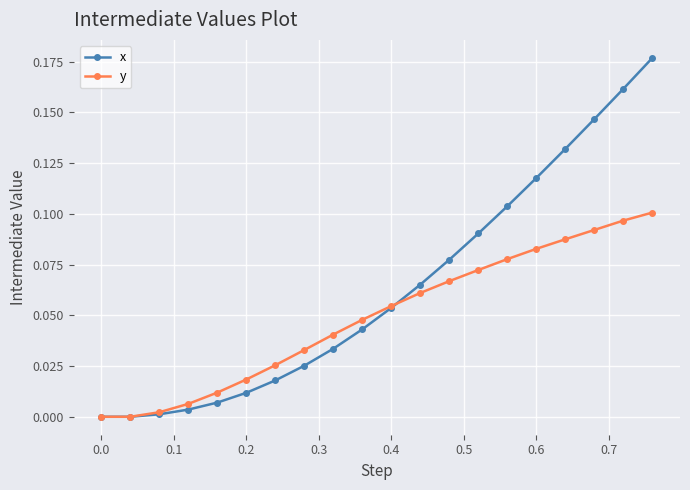

Which series has the largest total across all categories?

x